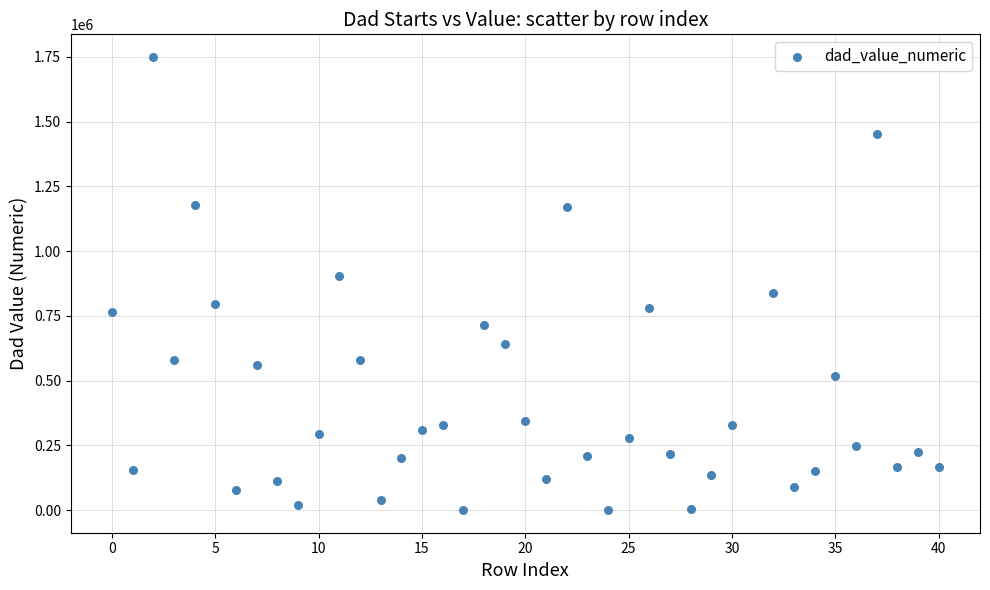

What is the range of X values (max minus min)?

40